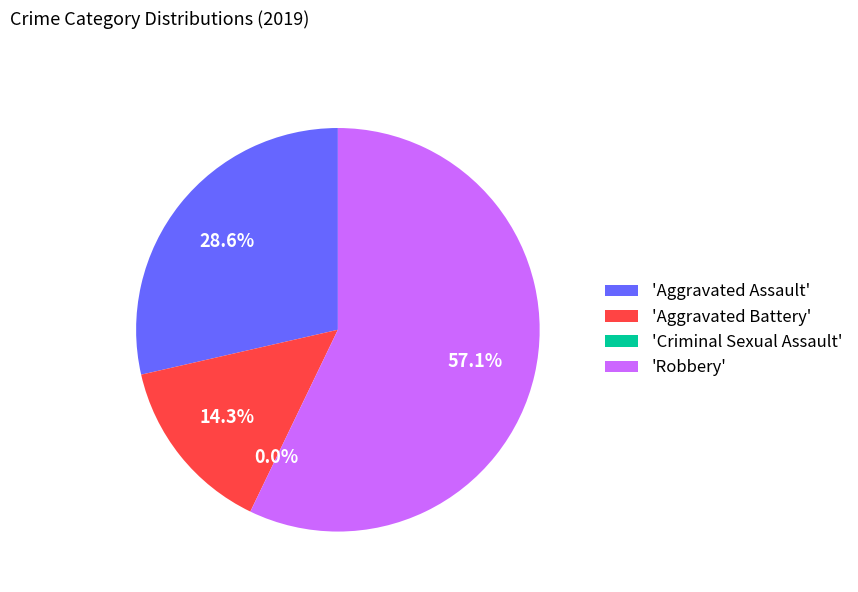

Is Aggravated Assault the majority of the pie?

No